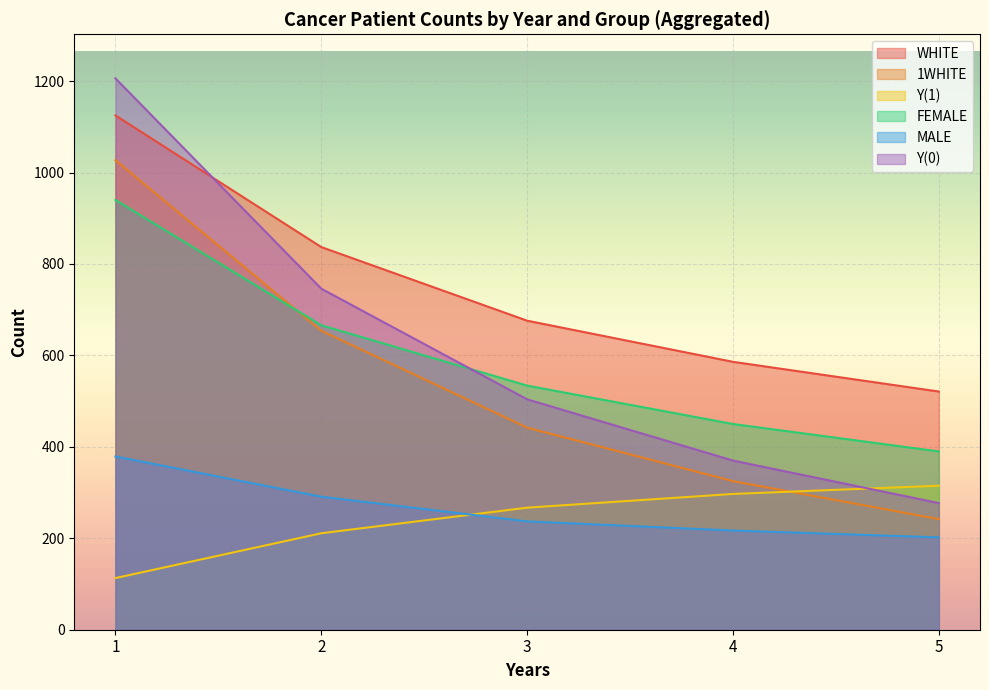

Between 3 and 31, which series saw the biggest shift?

WHITE